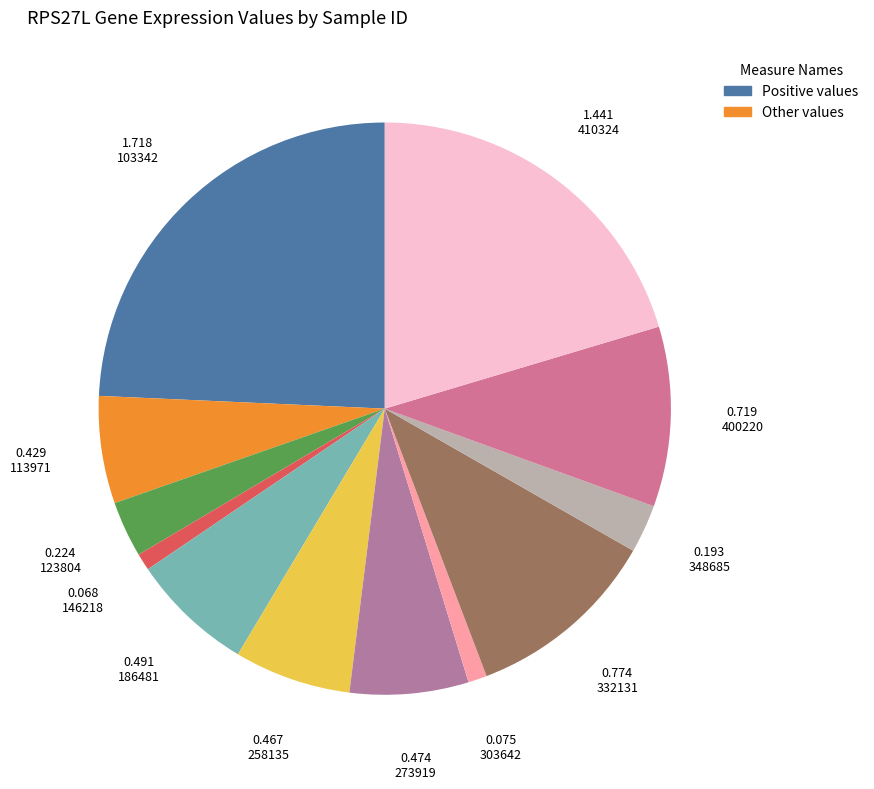

How many segments does this pie chart have?

12